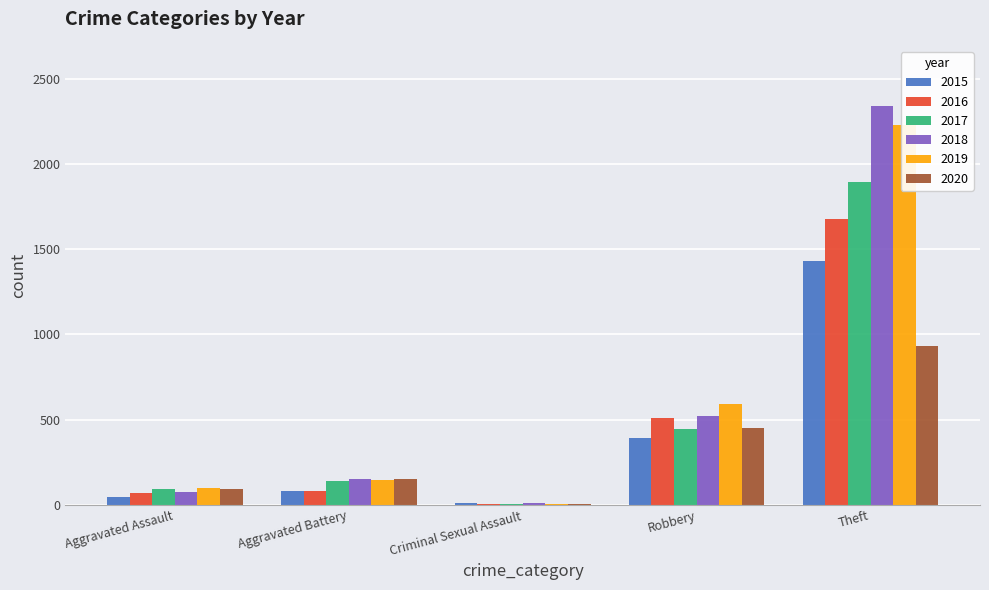

How many groups of bars are there?

5